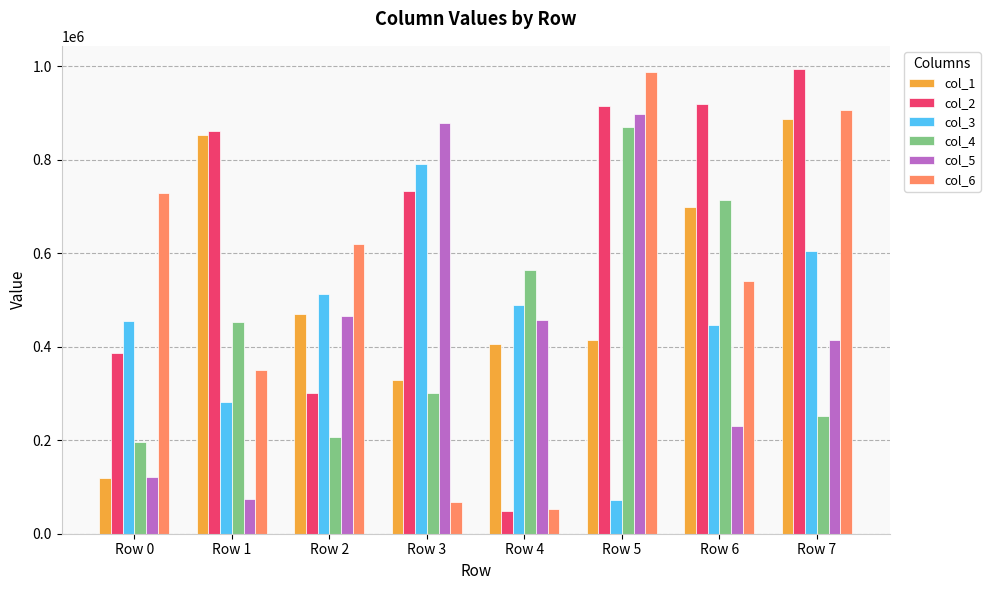

Reading right to left, what are all the values shown in this chart?

col_1: 887251	697873	415156	405672	329015	469436	852197	119326
col_2: 993595	919752	913901	49630	733647	300922	861529	386853
col_3: 604737	447194	71753	489959	791583	513079	281650	454579
col_4: 251452	713682	869795	564737	301240	206853	453299	196767
col_5: 413578	229412	897420	457226	878884	464741	73809	122300
col_6: 906489	540795	987717	52825	67285	620225	350206	729385